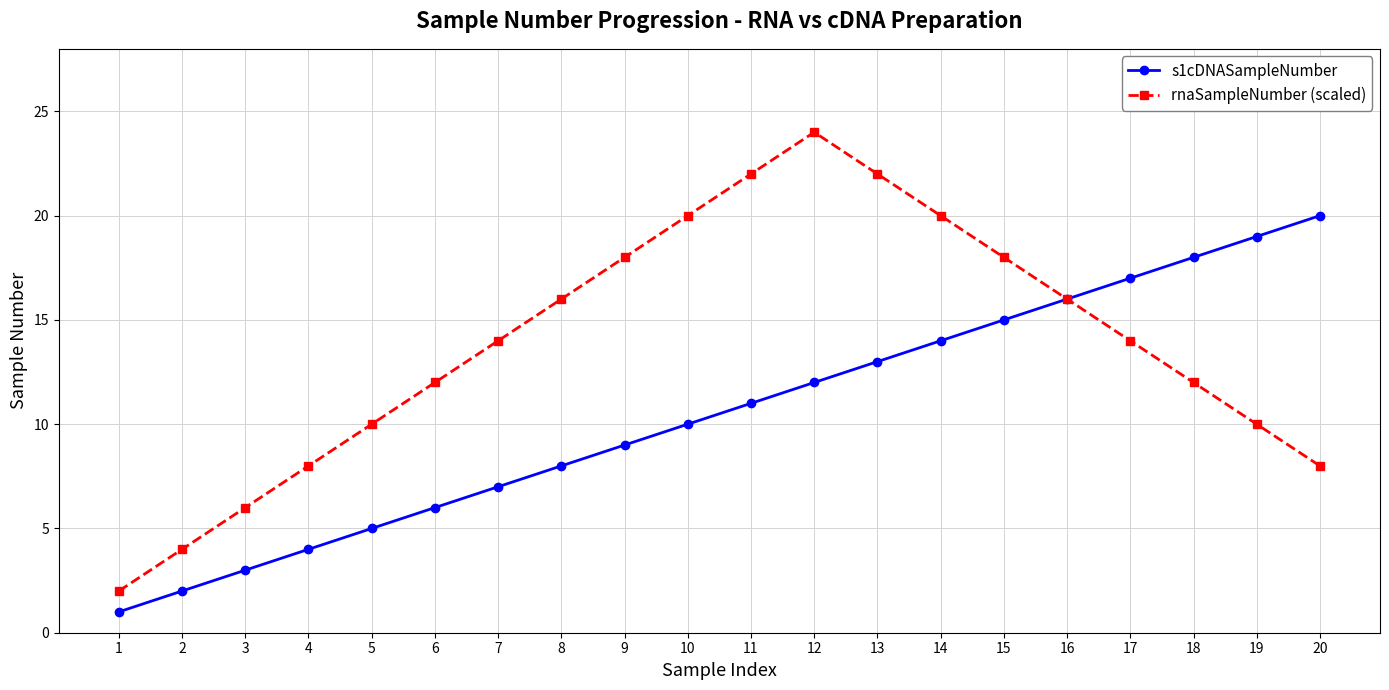

What are all the series names shown in the legend?

s1cDNASampleNumber, rnaSampleNumber (scaled)